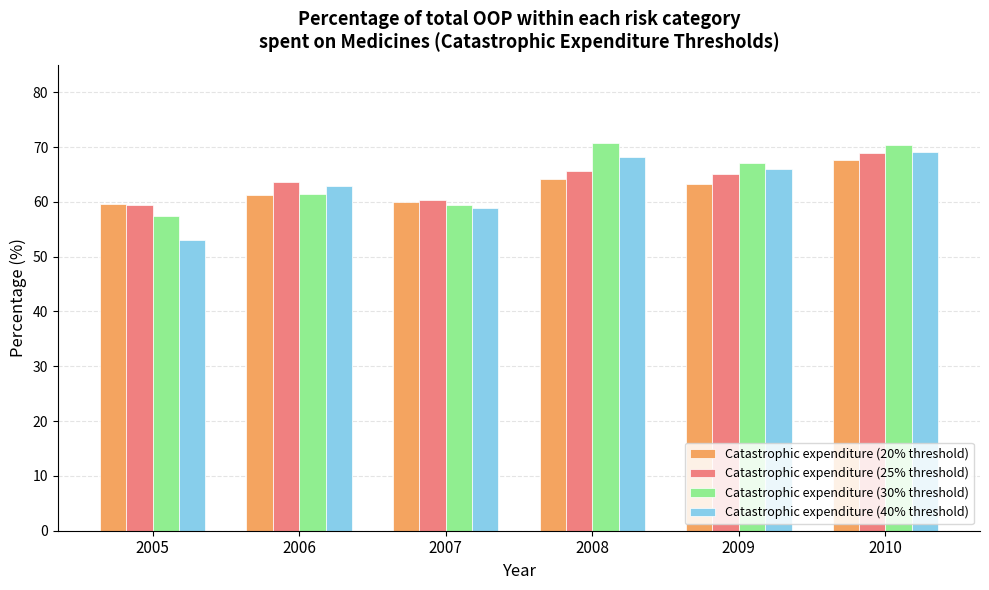

Where is Catastrophic expenditure (20% threshold) nearest to the value 63?

2009